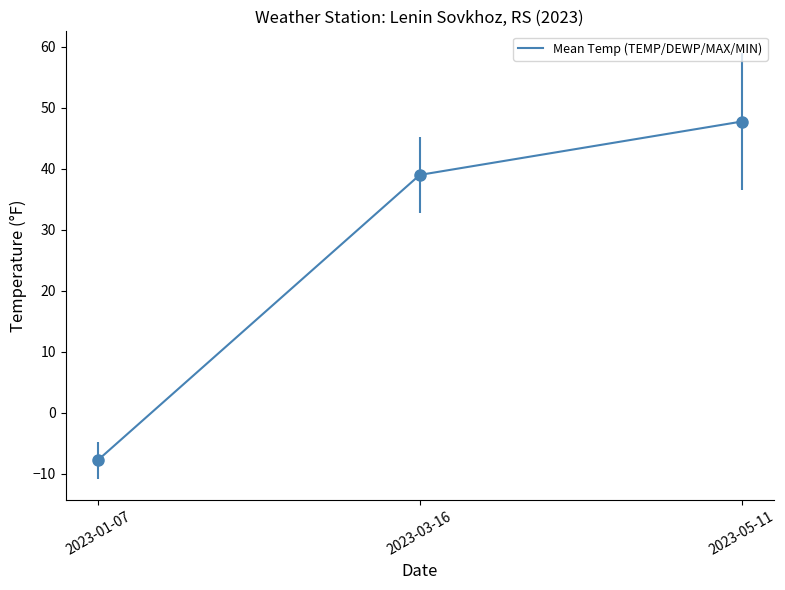

List the labels in order of value, largest first.

2023-05-11, 2023-03-16, 2023-01-07